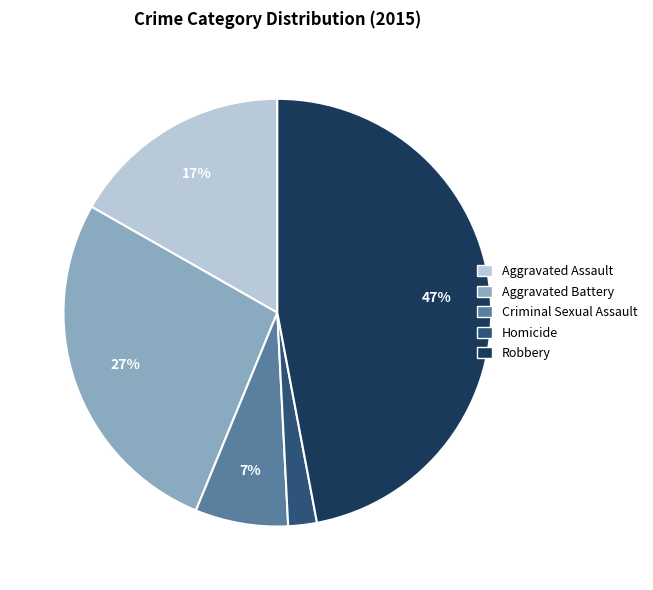

Which category has the biggest portion of the pie?

Robbery